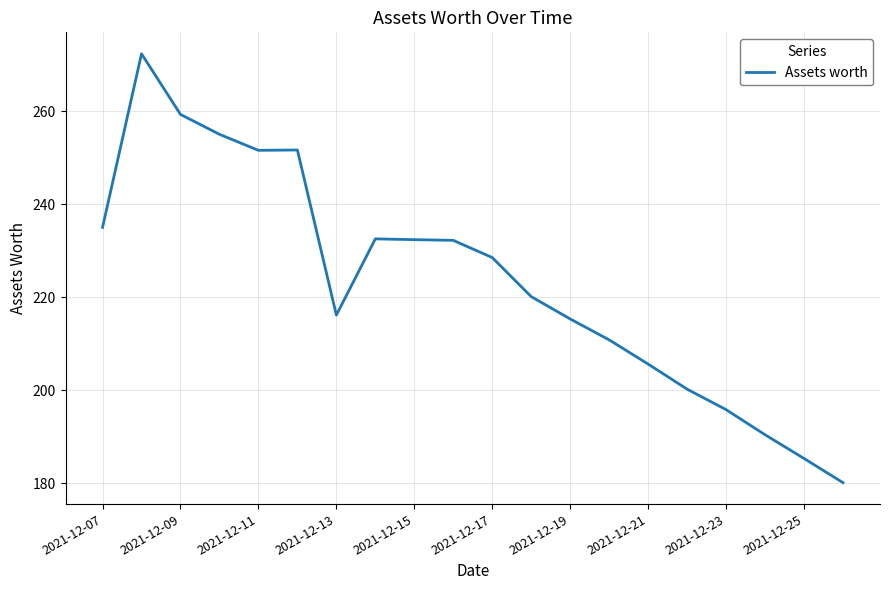

What is the difference between the second highest and second lowest values?

74.0